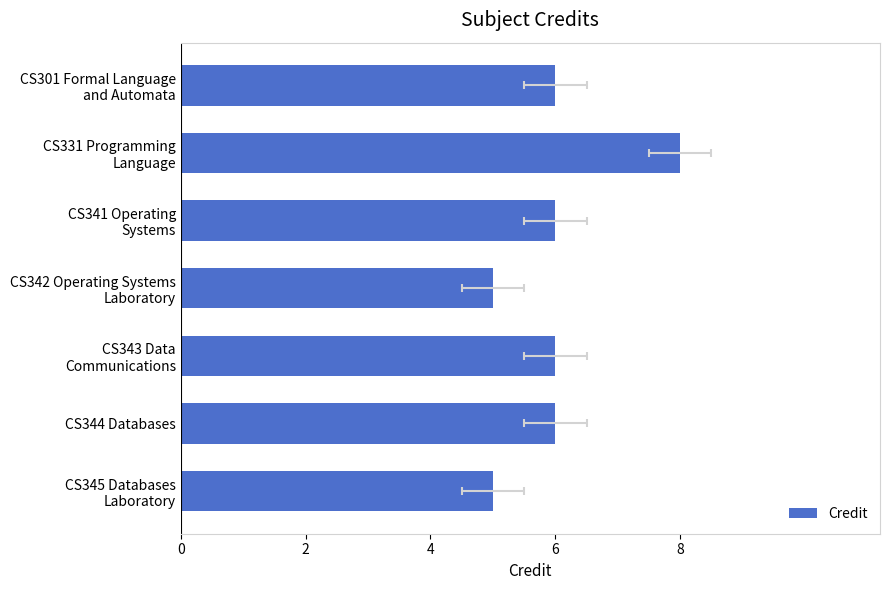

How many data points does each series have?

7